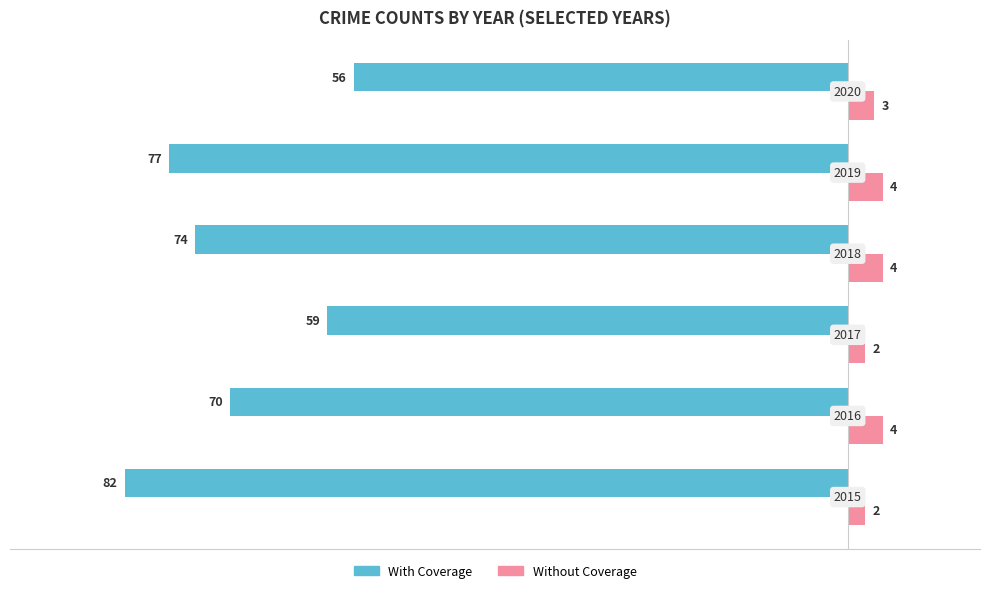

What is the value of the With Coverage bar at the 1st from the left?

-82